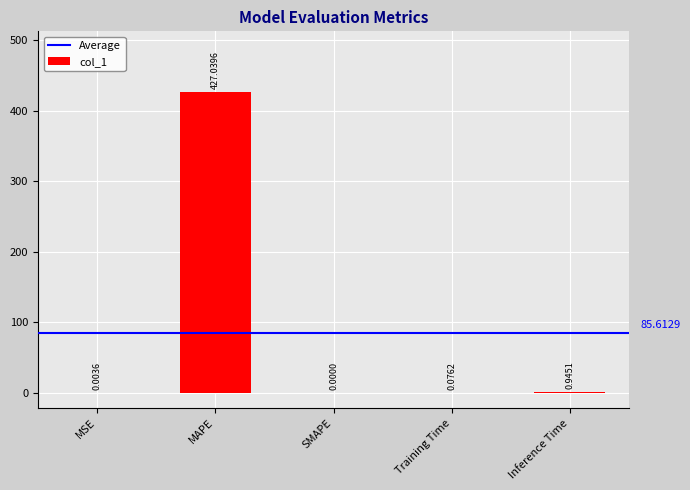

Which has a higher value, SMAPE or MSE?

MSE